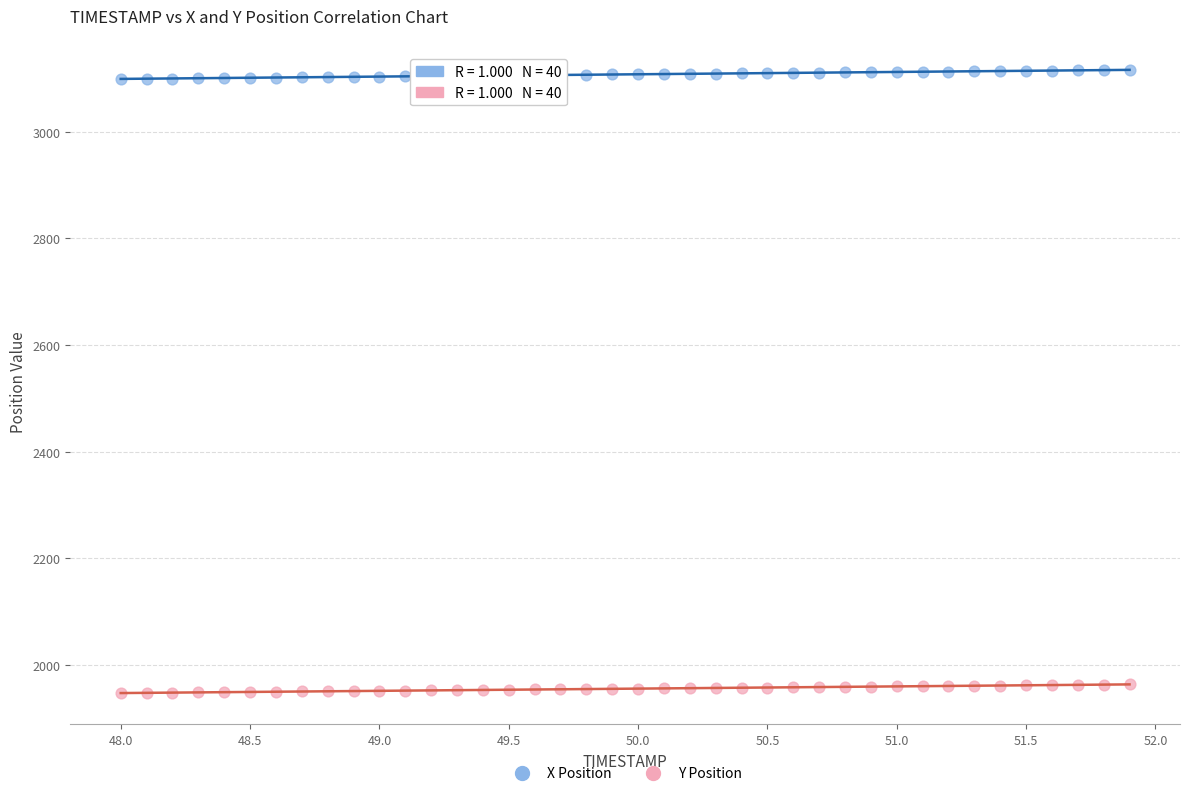

Which series reaches the minimum Y coordinate?

Y Position